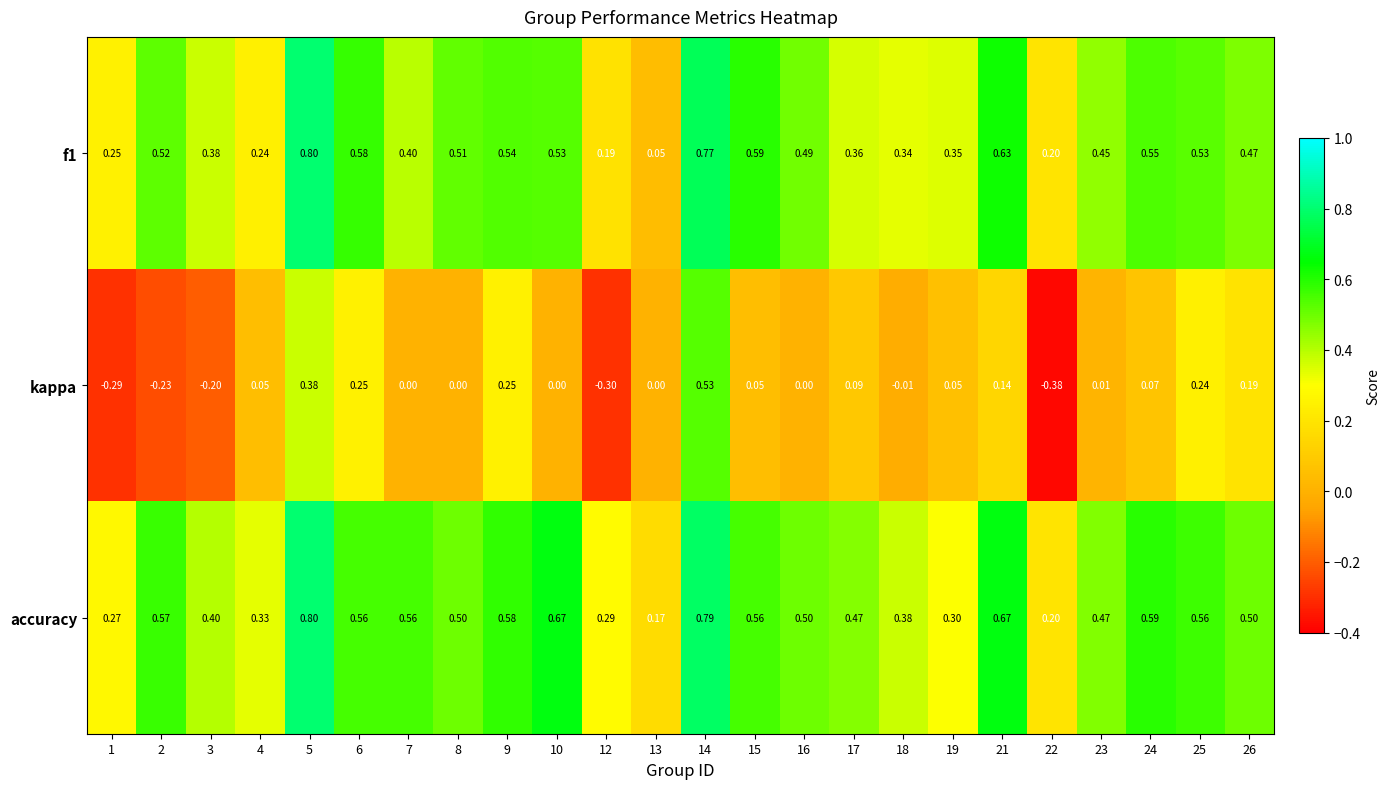

Which series has the largest total across all categories?

accuracy